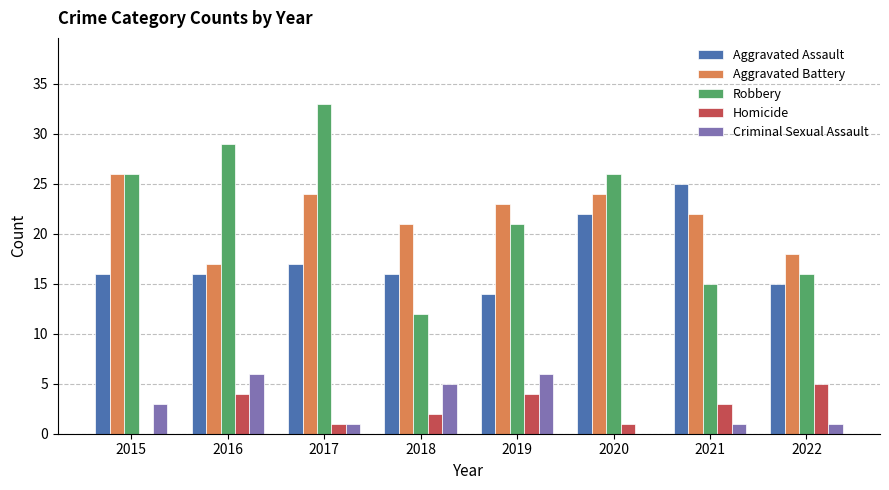

What is the sum of all Homicide values?

20